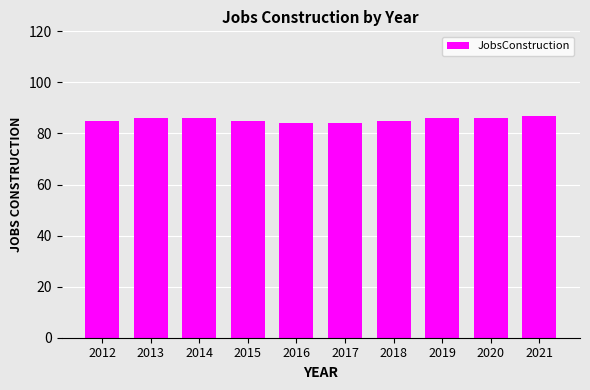

The chart shows a value of 132 at 2019. True or false?

False